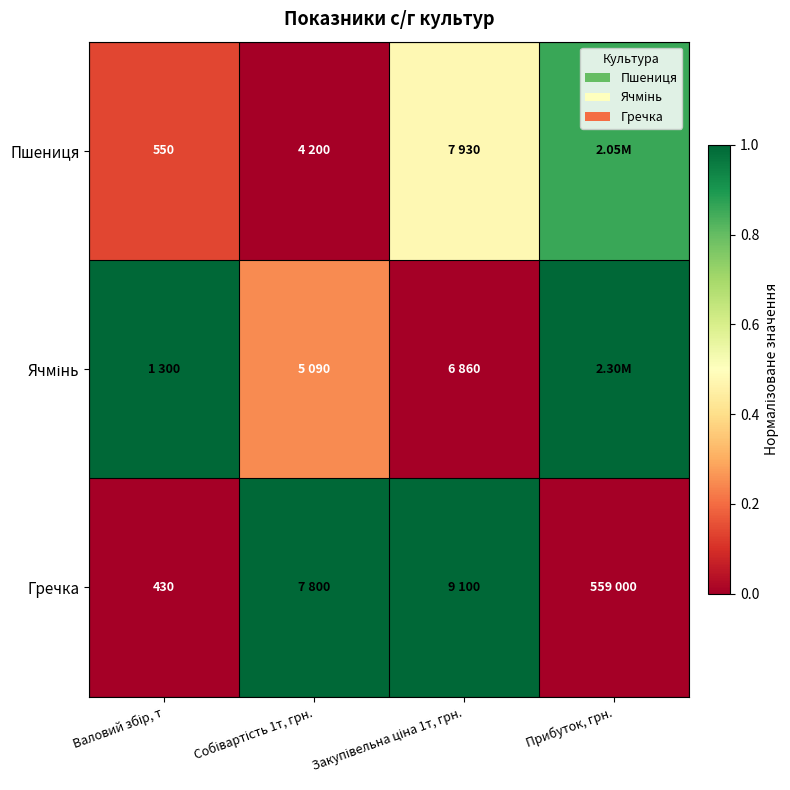

What is the maximum value for Гречка?

1.0